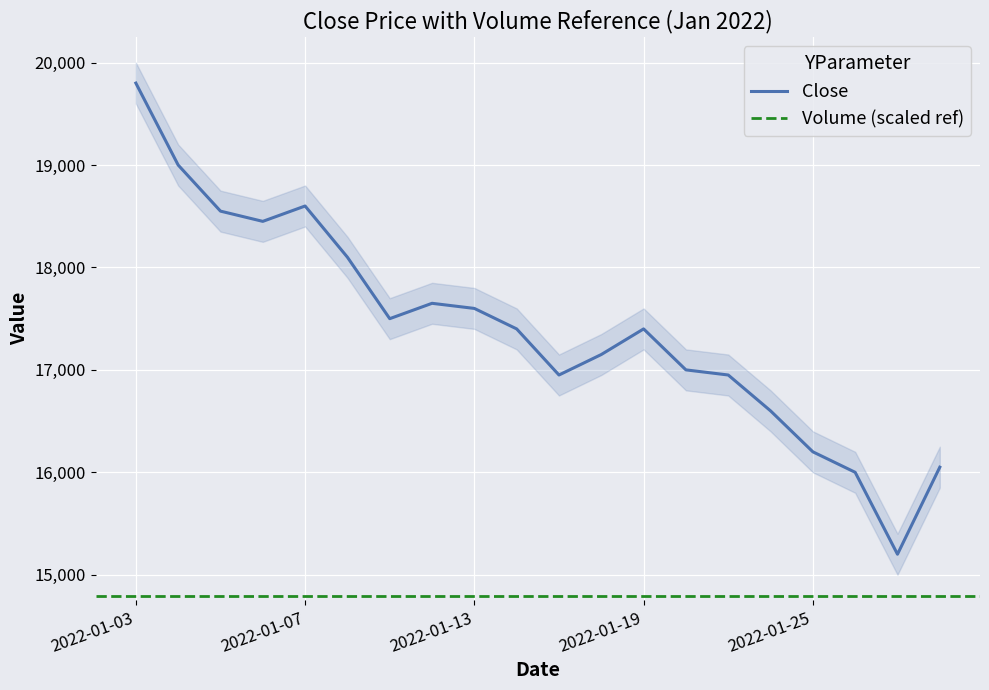

At which category does the data reach its first local valley?

2022-01-06